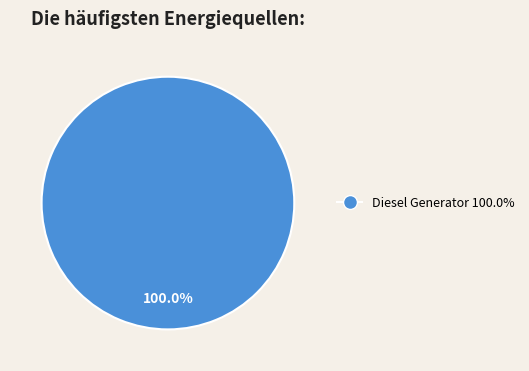

Is there a majority slice in this chart?

Yes